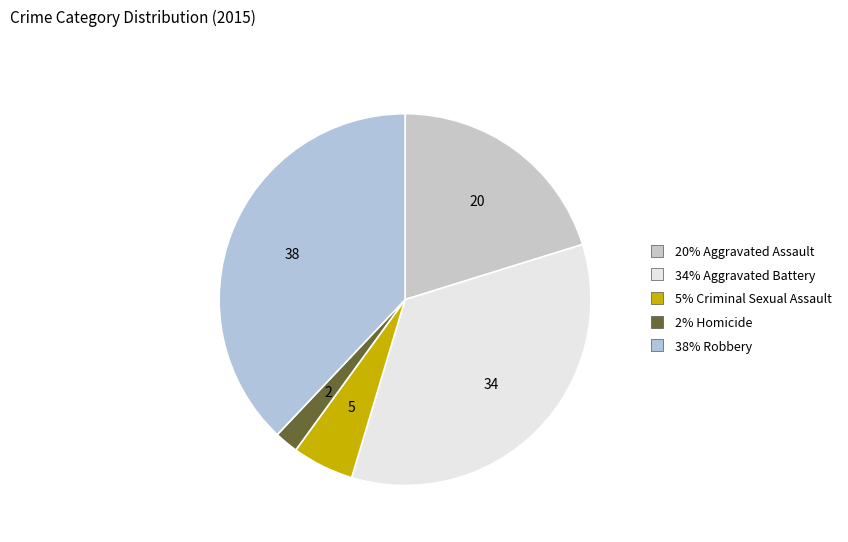

How many slices are in this pie chart?

5